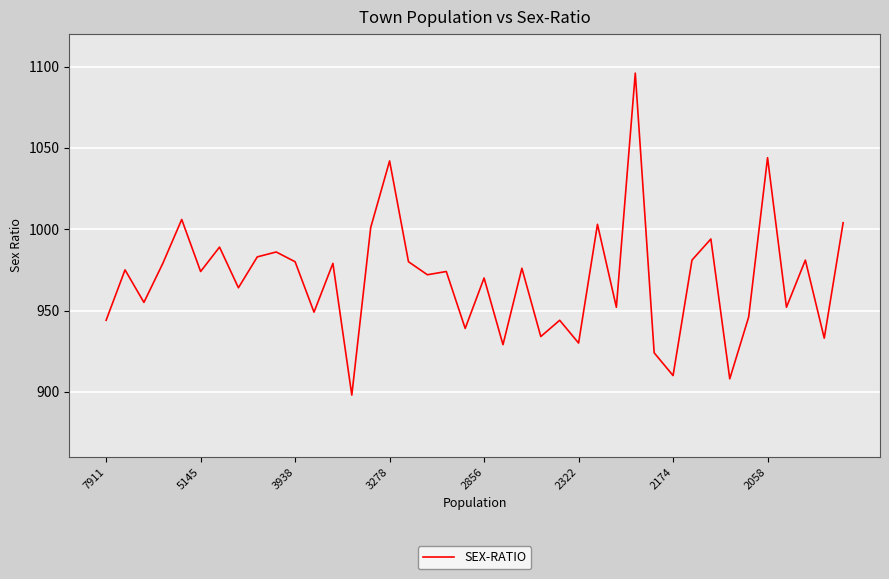

What is the difference between the maximum and minimum values?

198